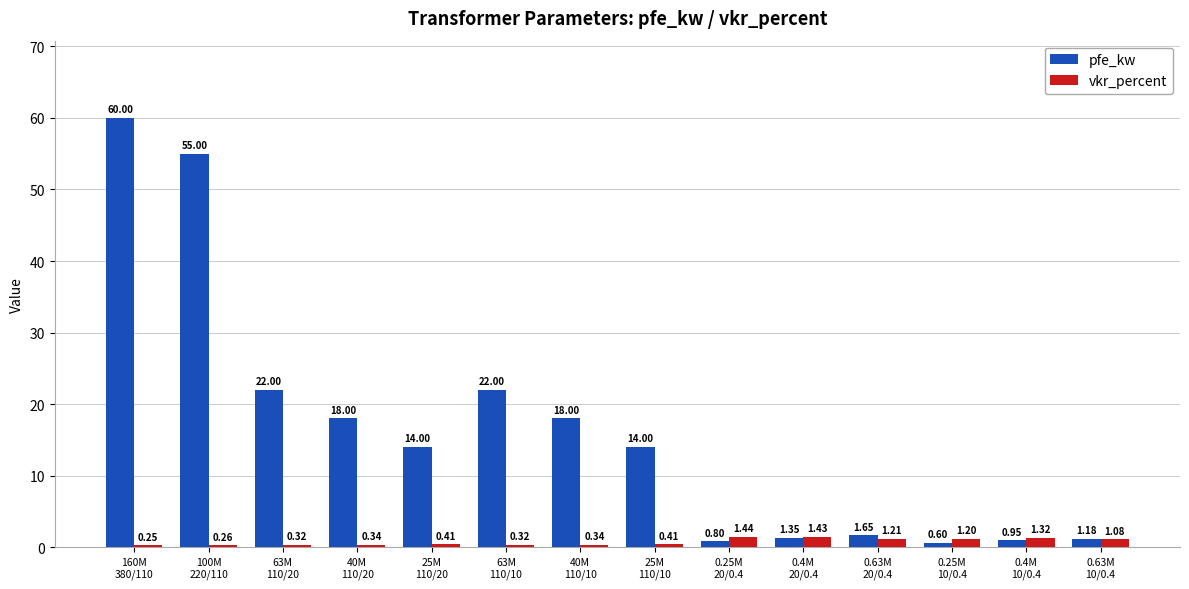

What is the total value across all series at 0.25M
20/0.4?

2.2